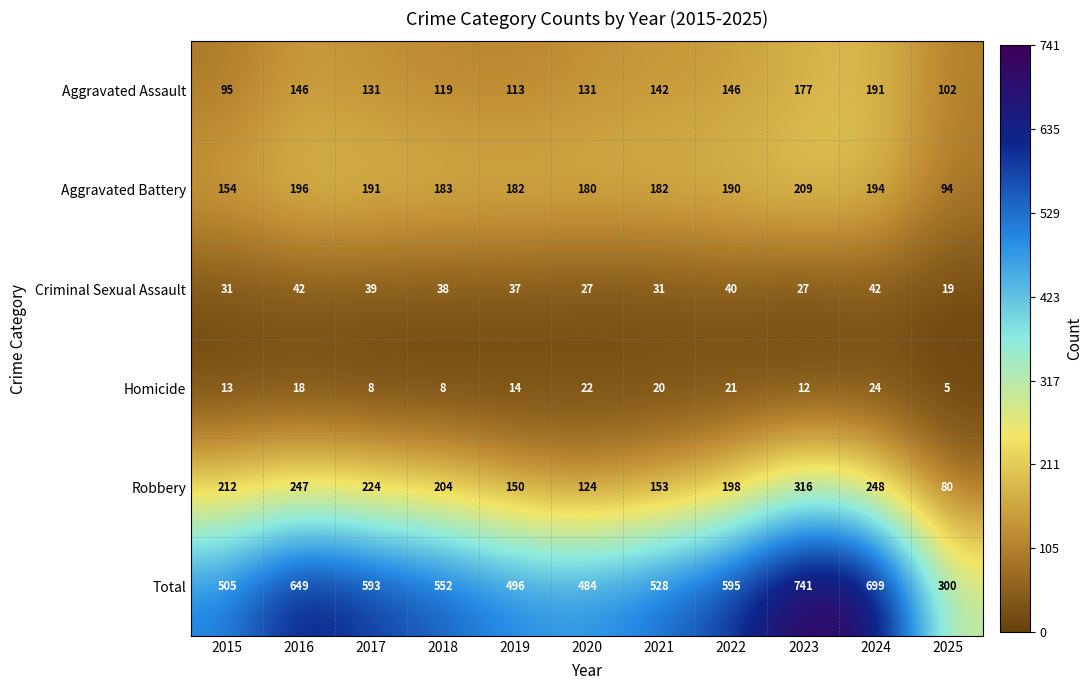

How many data points does each series have?

11